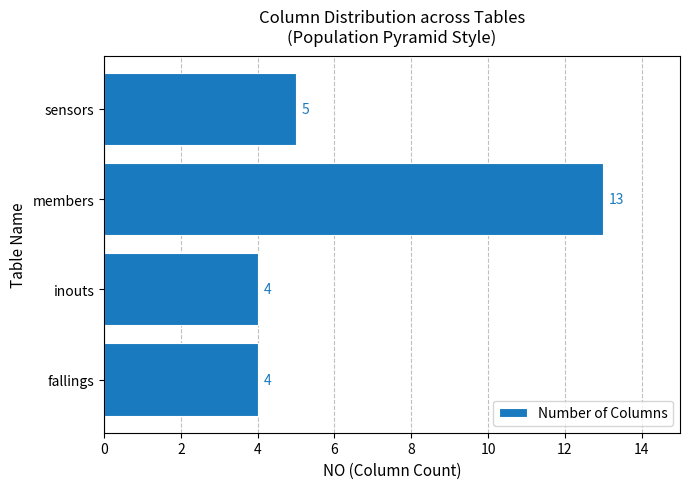

Reading top to bottom, what are all the values shown in this chart?

sensors=5	members=13	inouts=4	fallings=4